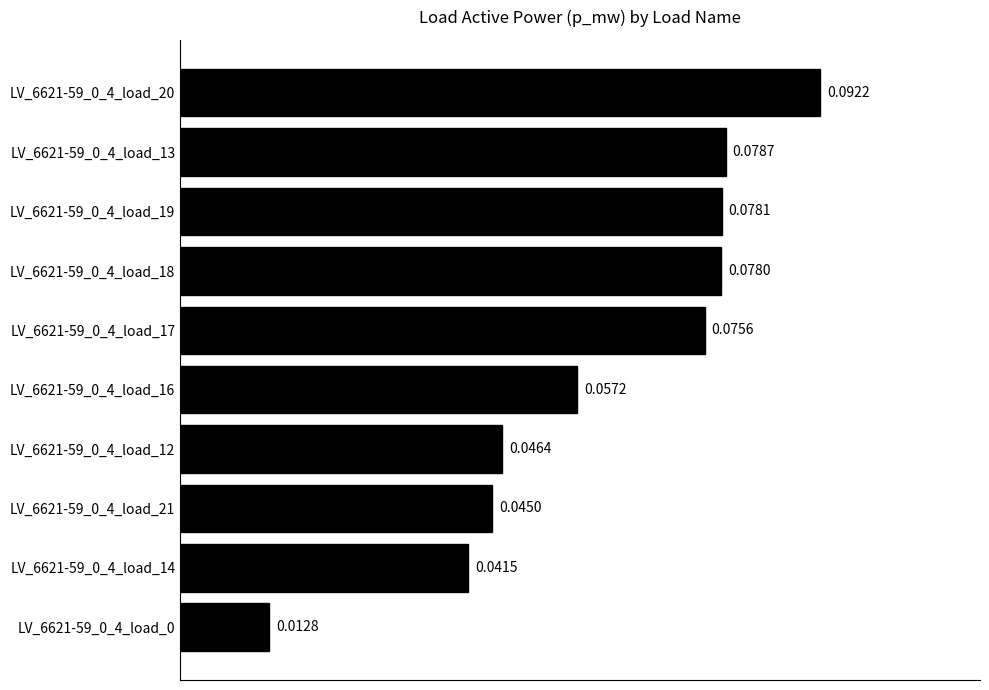

Count the number of data series in this chart.

1